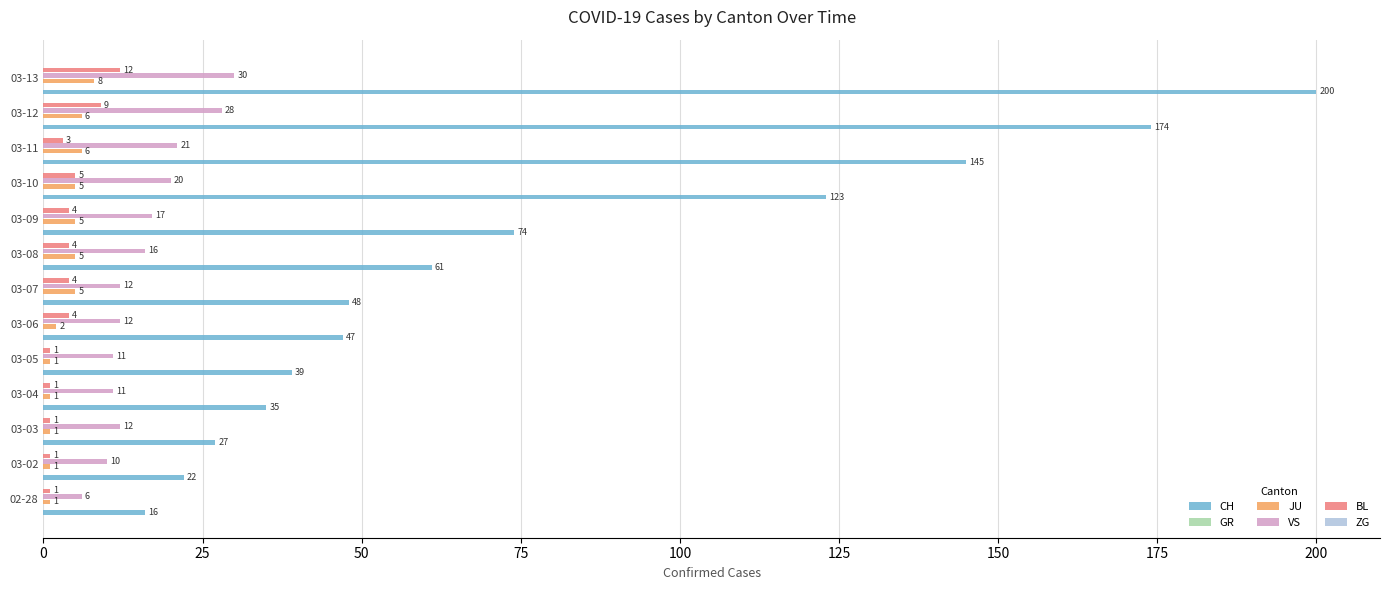

The value of CH at 03-07 is 83.7. True or false?

False